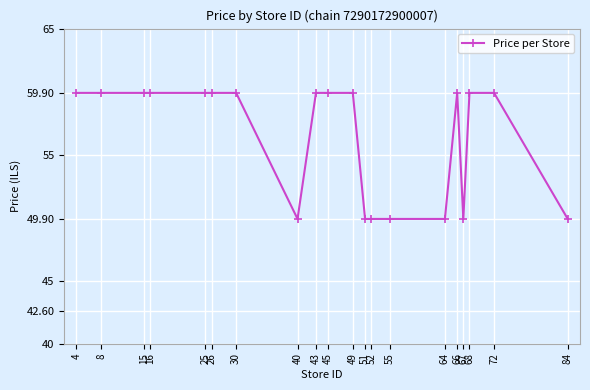

Count the number of data series in this chart.

1